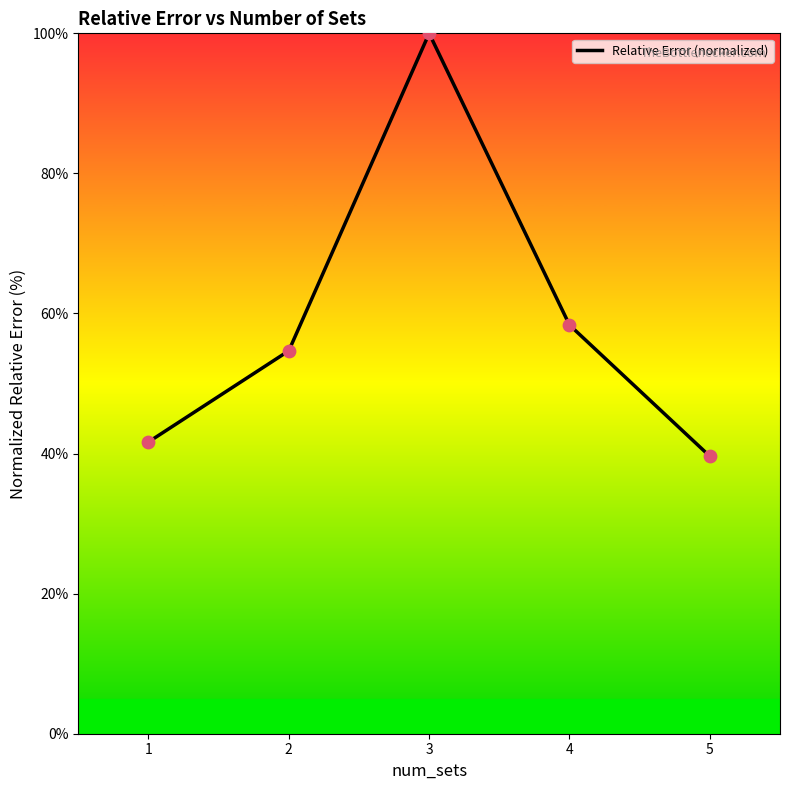

What is the ratio of the value at 5 to the value at 1?

1.0